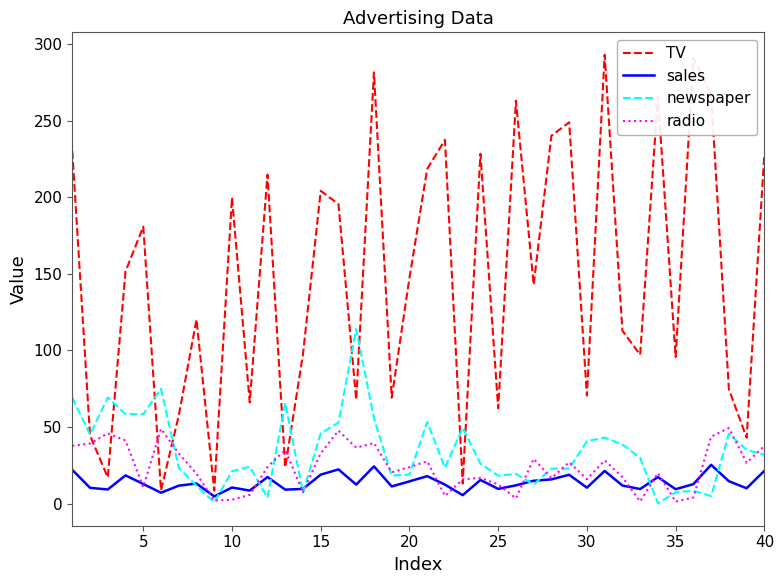

Which series has the largest range (max minus min)?

TV